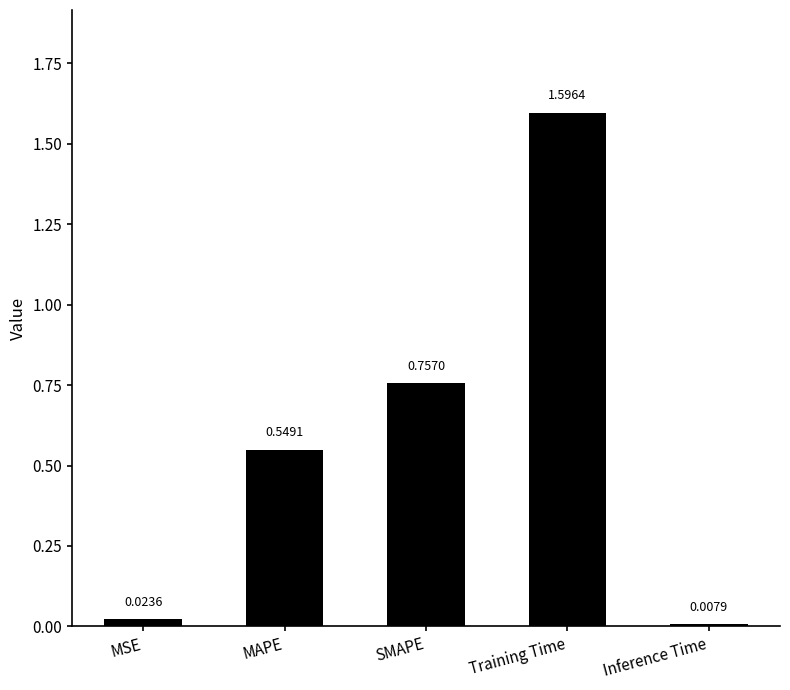

Which has a higher value, Training Time or MSE?

Training Time